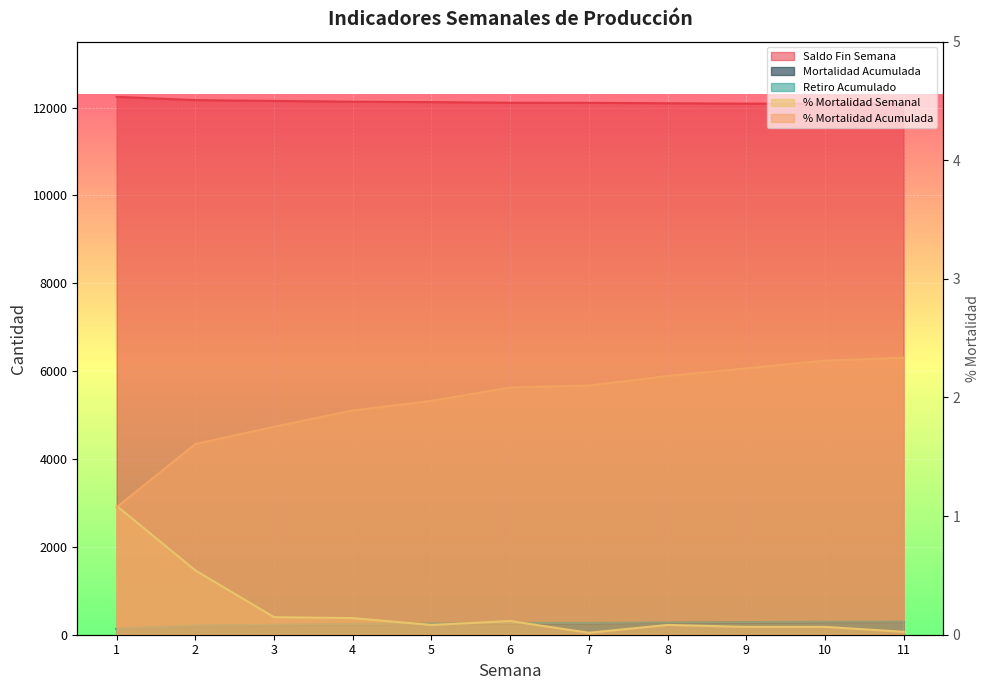

At which label does Mortalidad Acumulada reach its minimum?

1